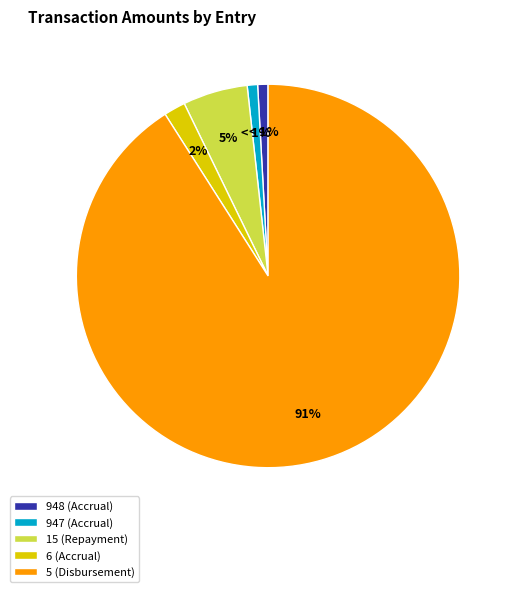

Which slice is the largest?

5 (Disbursement)